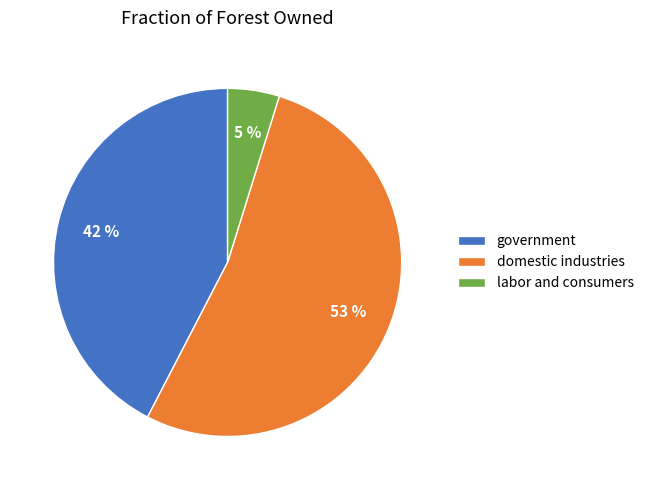

Which has a higher value, domestic industries or labor and consumers?

domestic industries